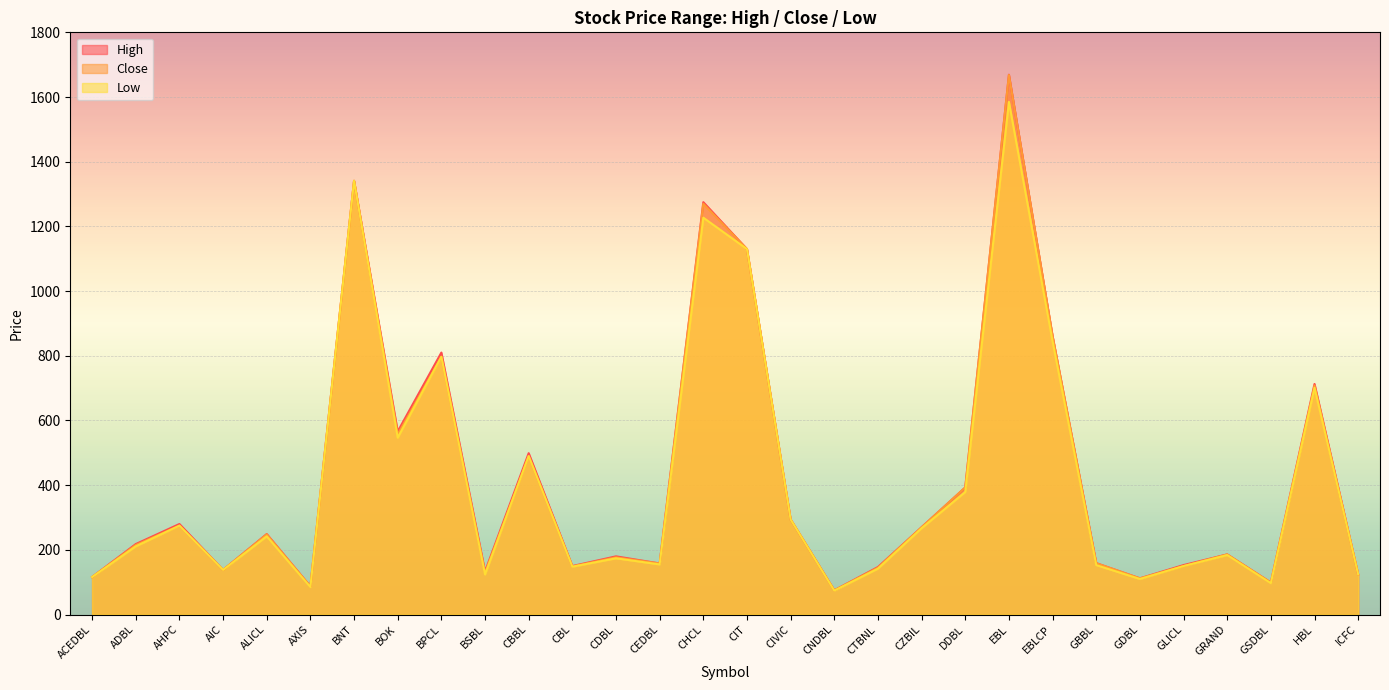

What is the label of the 27th point from the right?

AIC